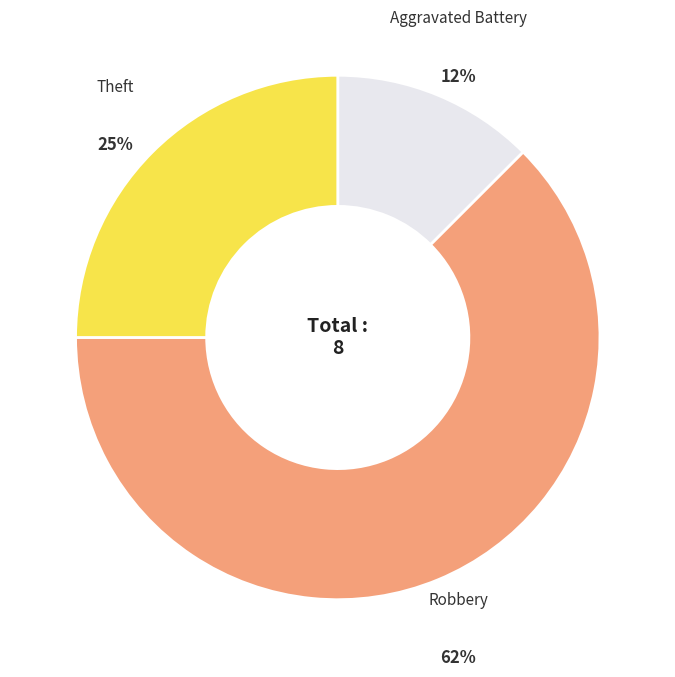

To the nearest percent, what is the average slice percentage?

33%